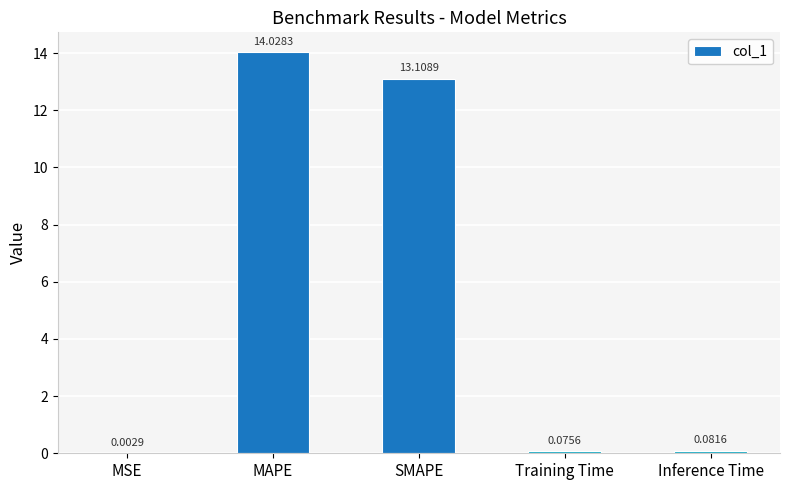

Which label corresponds to the largest value in the chart?

MAPE